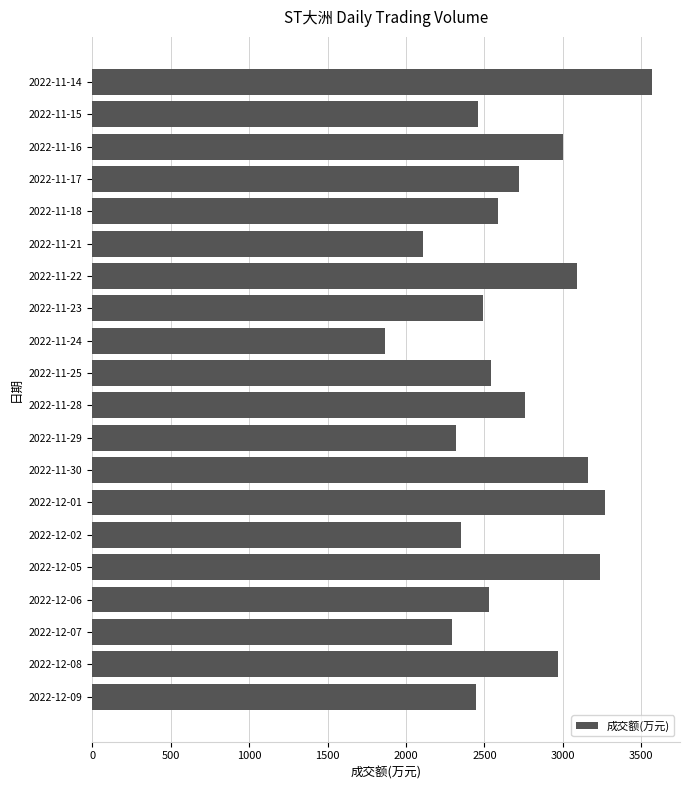

What is the sum of the values at 2022-12-01 and 2022-11-21?

5378